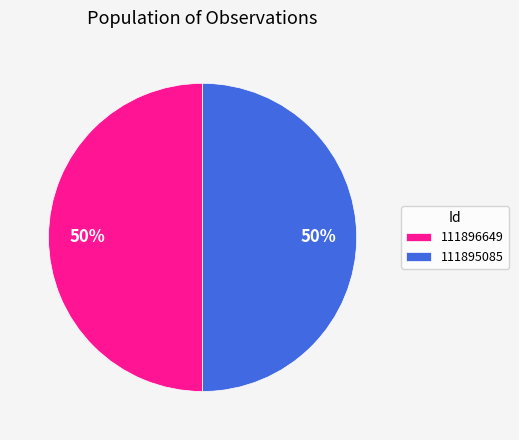

The 111896649 slice represents 59% of the pie. True or false?

False